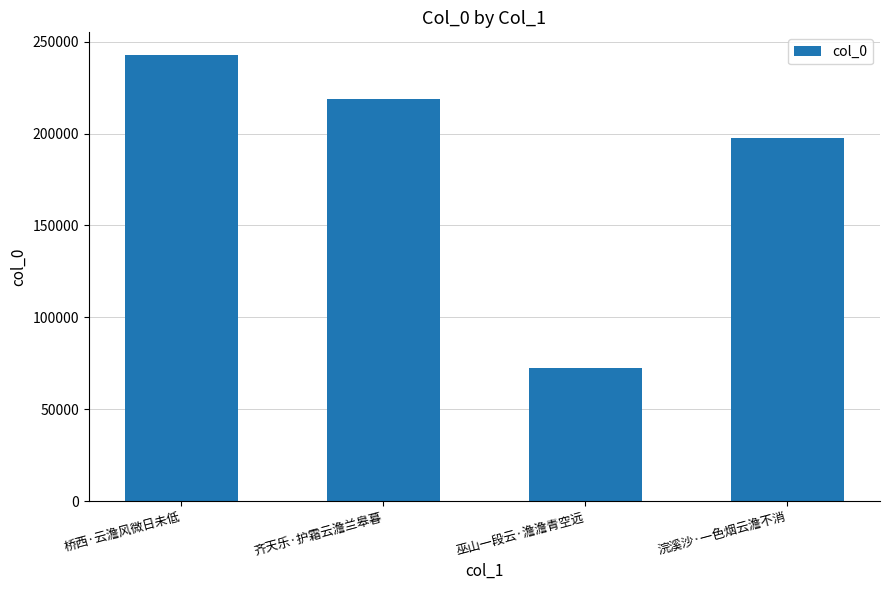

Count the values in the range 197373 to 242929.

3